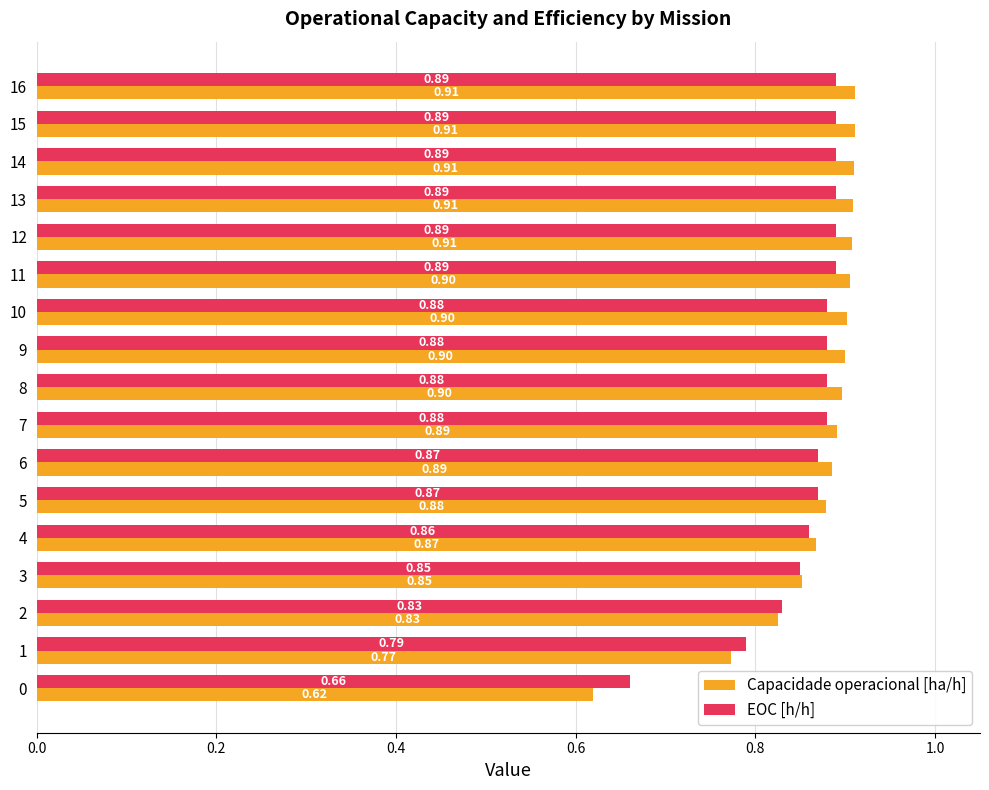

Which series changed the most between 11 and 15?

Capacidade operacional [ha/h]